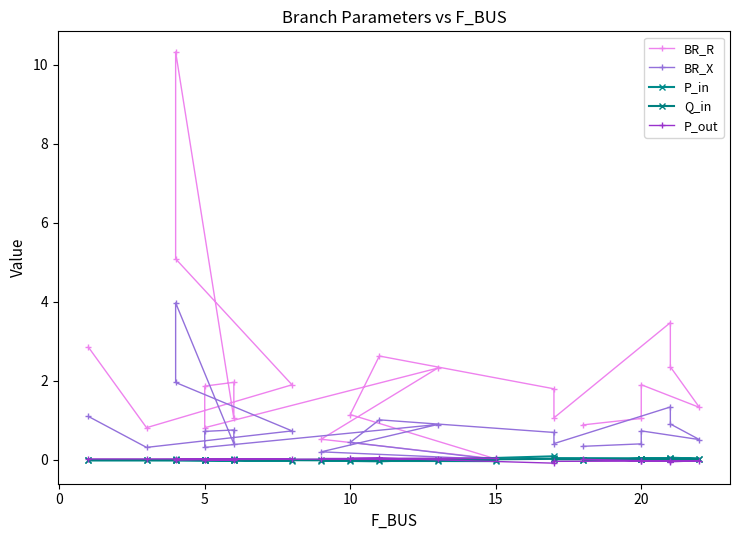

True or false: Q_in and BR_X intersect in this chart.

False